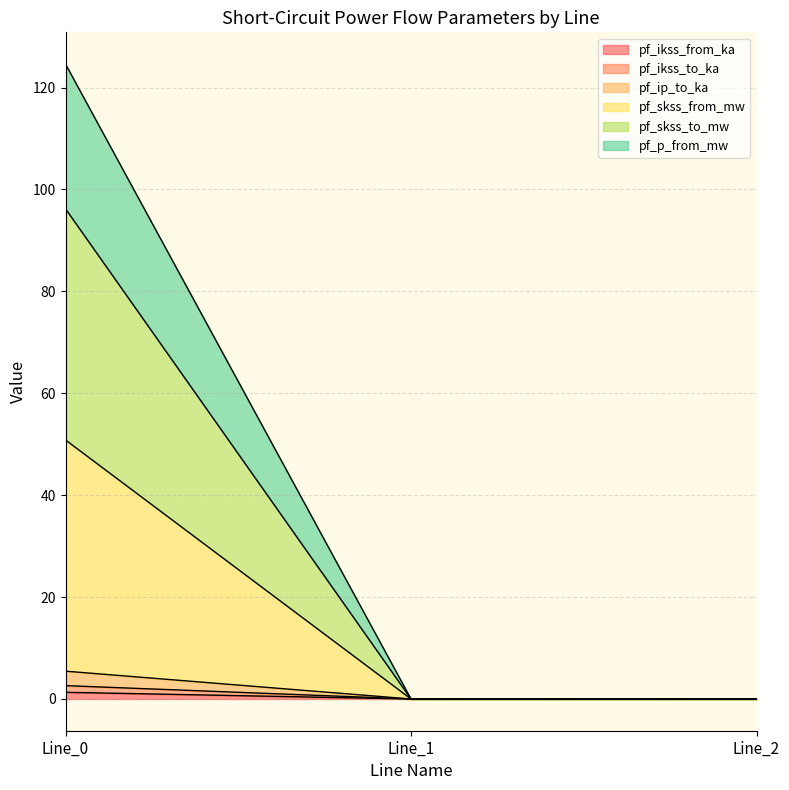

Does the chart display data point markers on the line(s)?

No